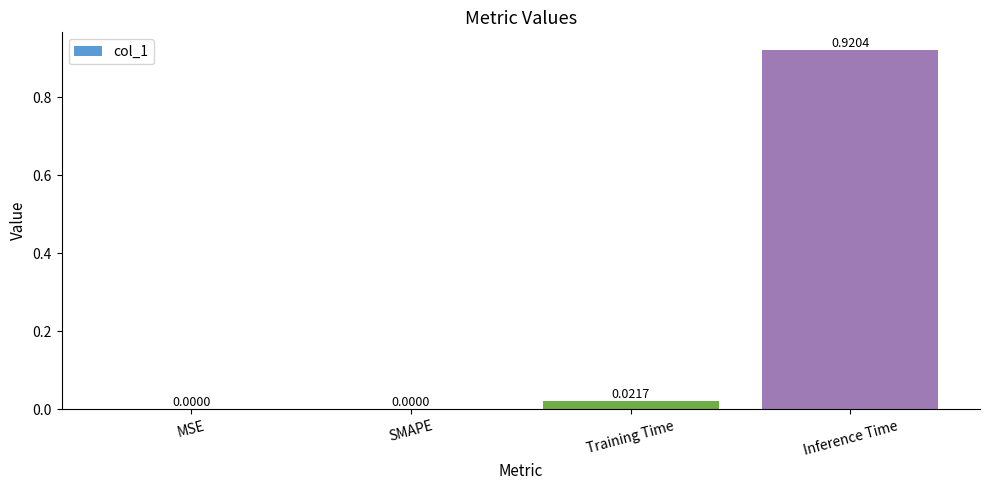

Between MSE and Inference Time, which is larger?

Inference Time